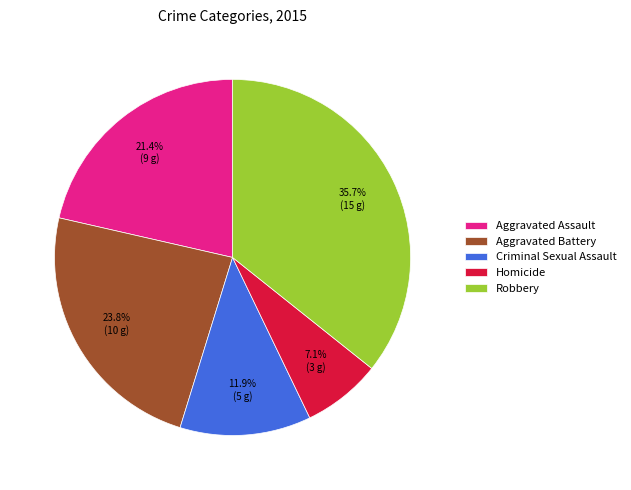

Is it true that Robbery is 36% of the pie?

True